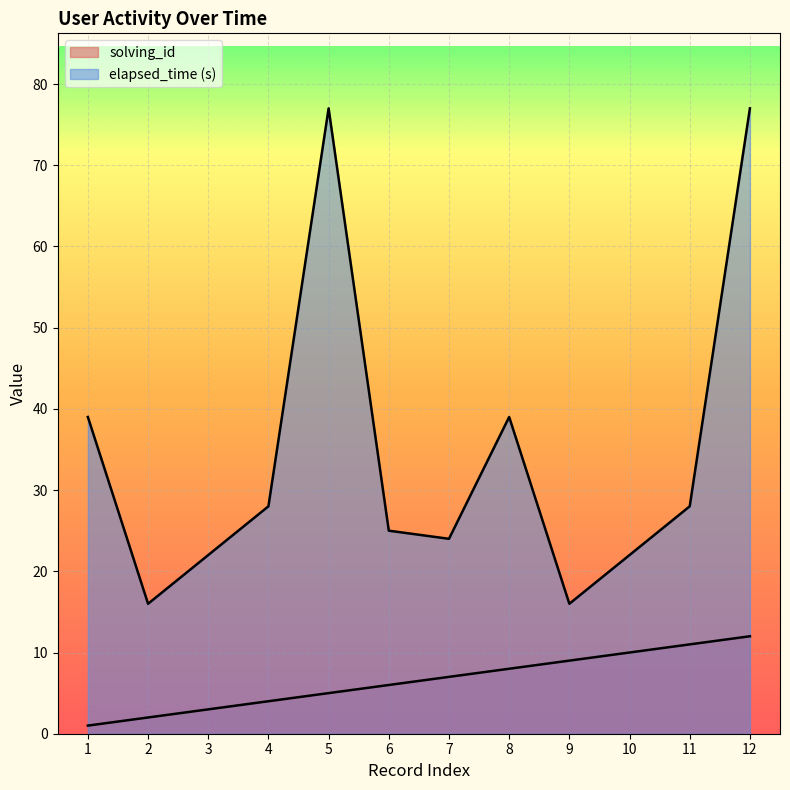

What is the sum of all elapsed_time values?

413